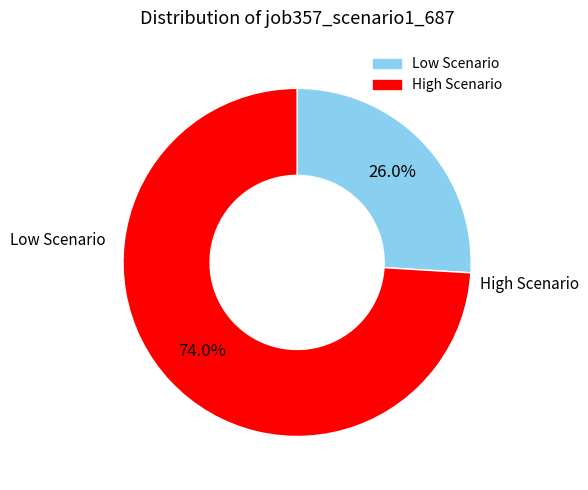

Does any single category account for the majority?

Yes